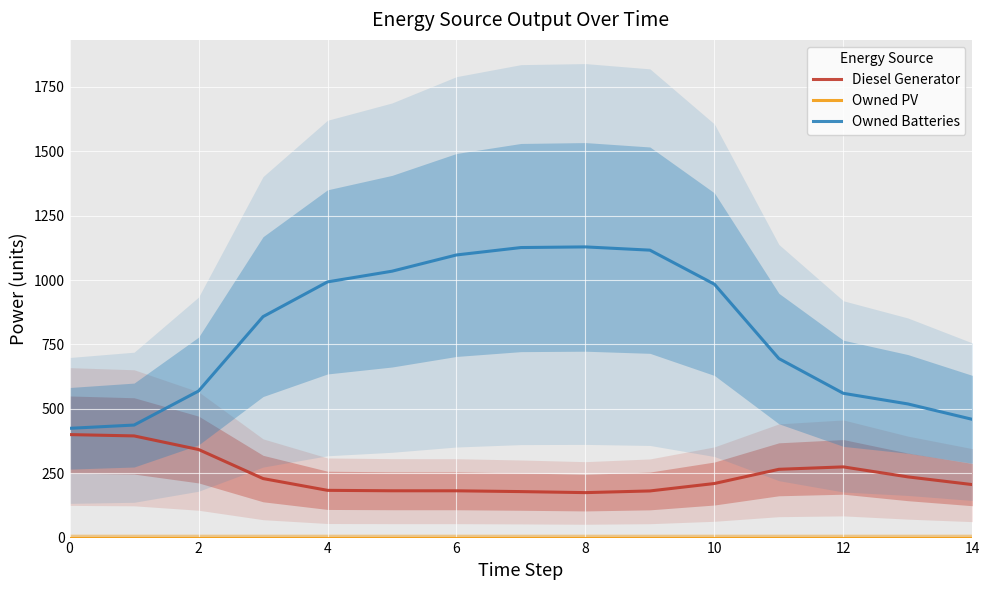

How many data points in Owned Batteries are less than 857?

7